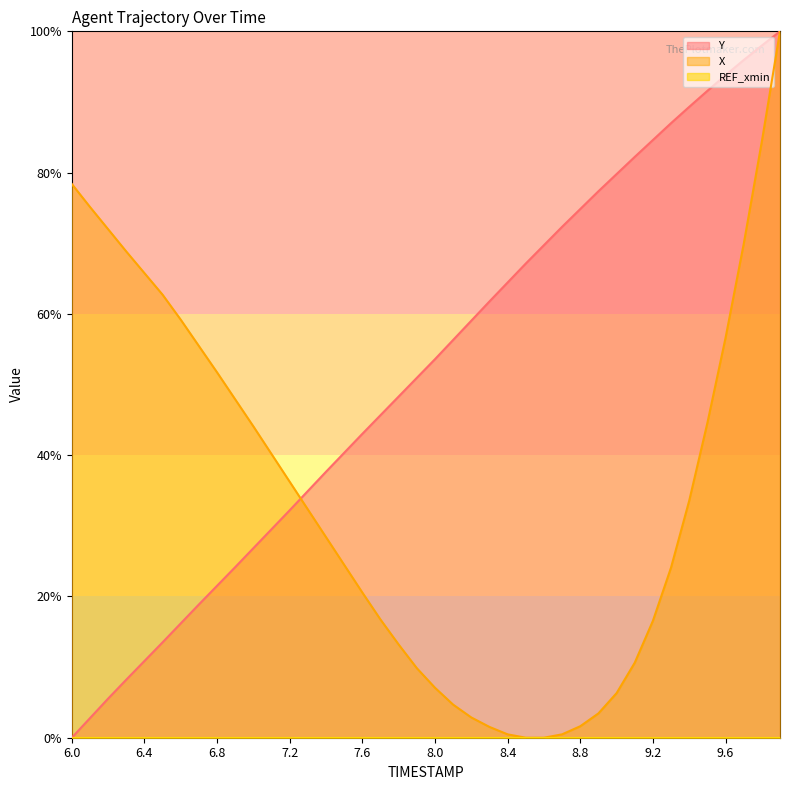

Reading left to right, extract all data points from this chart.

X: 78.4	75.1	72.0	68.8	65.8	62.7	59.2	55.4	51.7	47.9	44.1	40.2	36.2	32.3	28.4	24.5	20.6	16.7	13.2	9.8	7.1	4.7	2.9	1.5	0.5	0.0	0.0	0.5	1.6	3.4	6.3	10.6	16.5	24.1	33.6	44.6	56.6	69.9	84.4	100.0
Y: 0.0	2.8	5.5	8.2	10.9	13.5	16.2	18.9	21.5	24.2	26.8	29.5	32.2	34.9	37.7	40.3	43.0	45.7	48.3	50.9	53.6	56.3	59.0	61.8	64.4	67.1	69.7	72.3	74.8	77.4	79.8	82.2	84.6	87.0	89.3	91.6	93.8	95.9	98.0	100.0